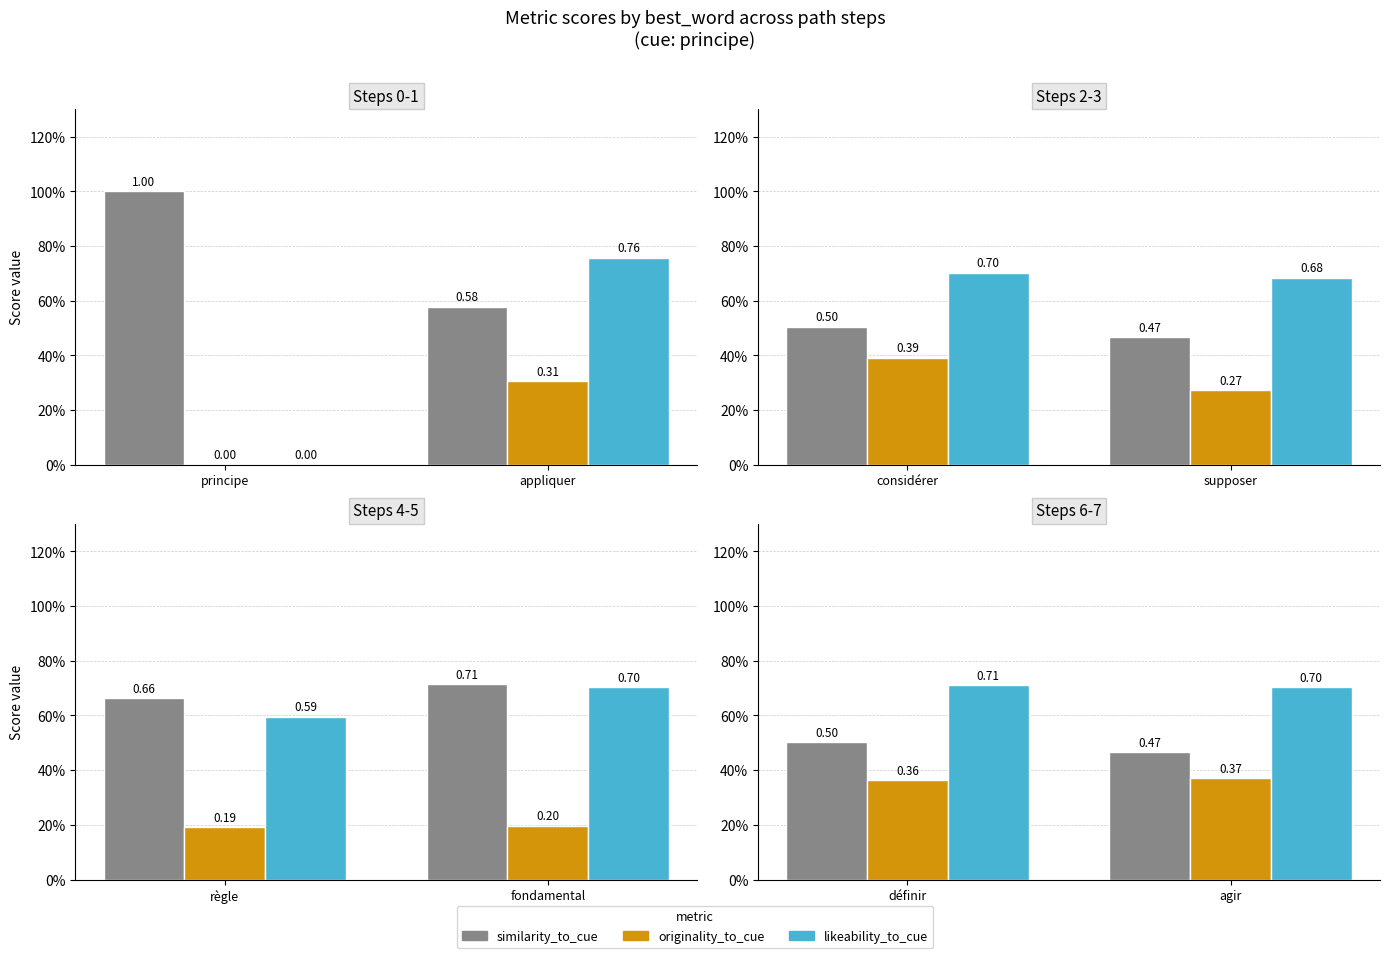

What are all the series names shown in the legend?

similarity_to_cue, originality_to_cue, likeability_to_cue